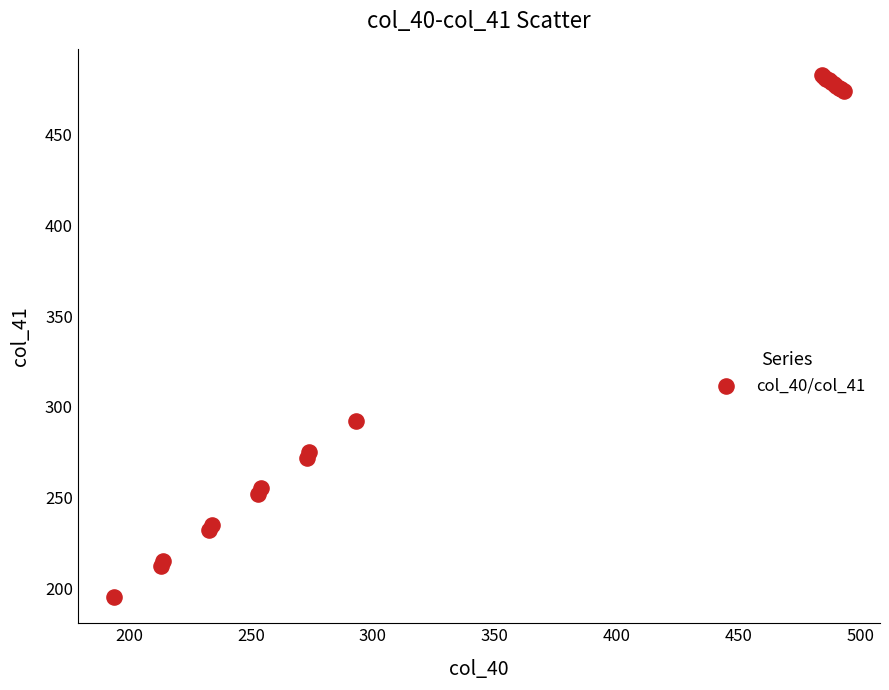

What Y value in the scatter plot is closest to 339?

292.0